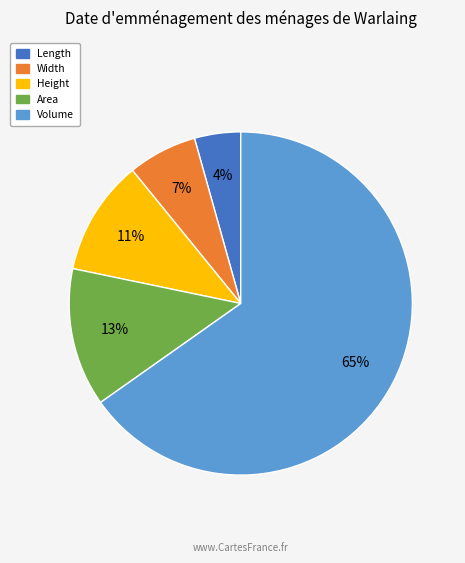

To the nearest percent, what is the combined percentage of Length and Area?

17%